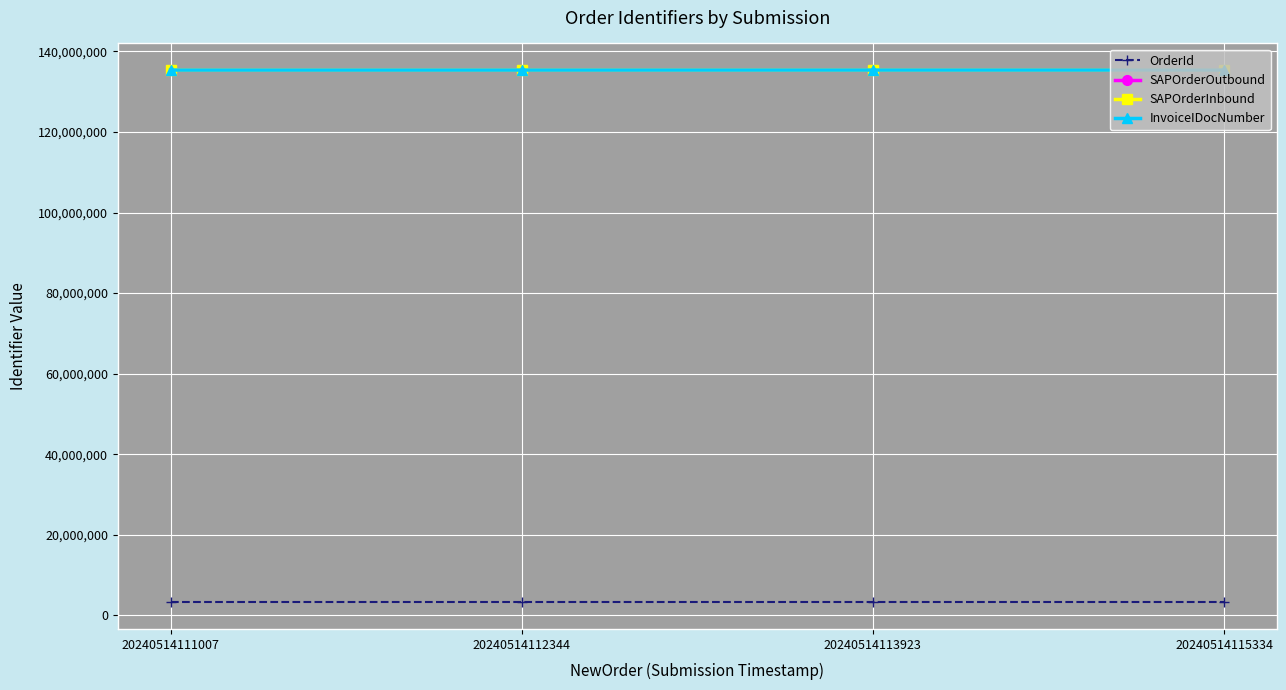

The value of OrderId at 20240514115334 is 3211965. True or false?

True